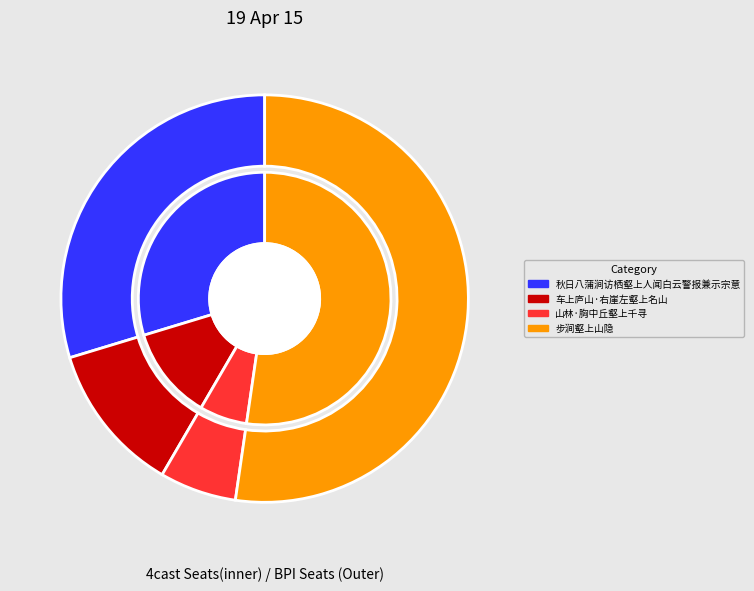

Is there any slice that represents more than half of the pie?

Yes